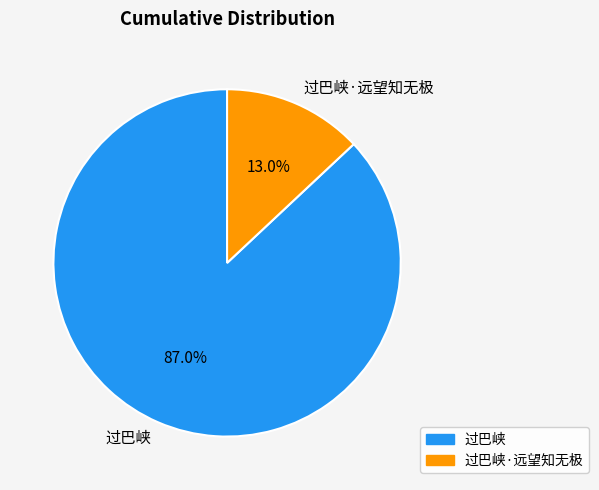

Is it true that 过巴峡·远望知无极 is 13% of the pie?

True